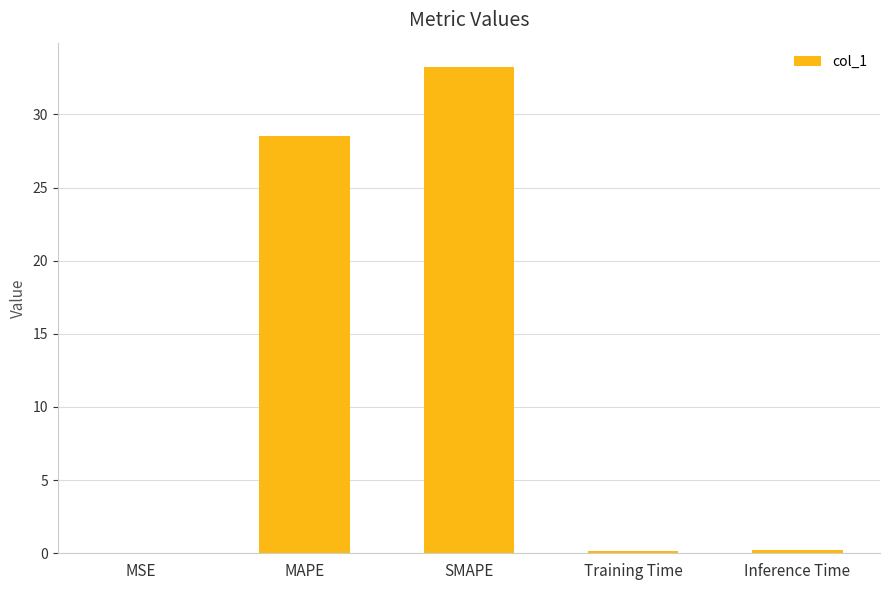

Which category has the highest value across all series?

SMAPE